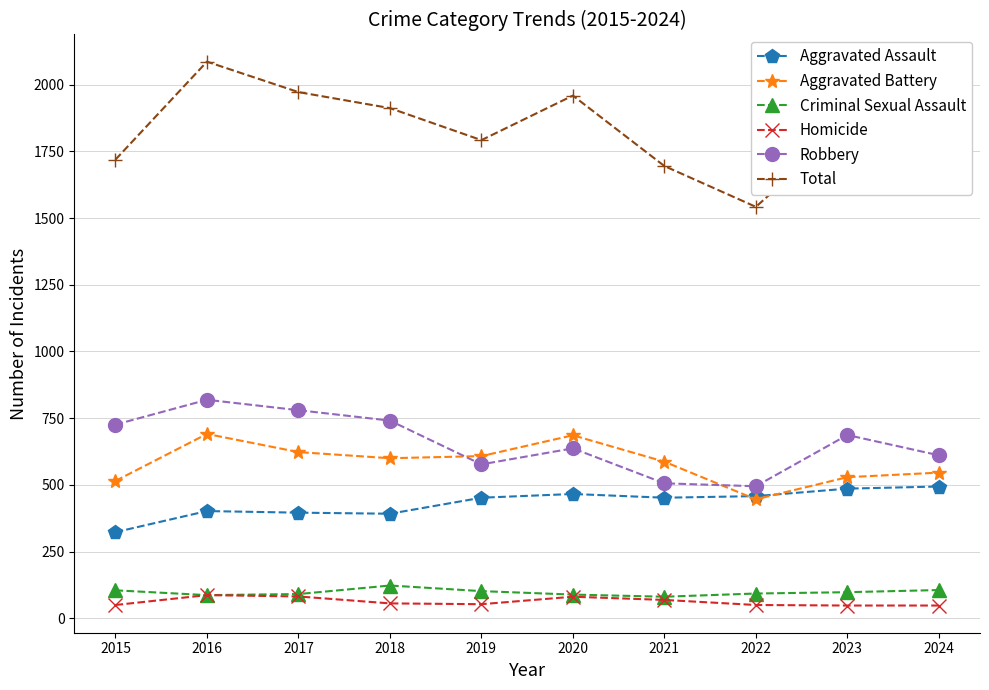

What is the difference between the highest and lowest values at 2015?

1669